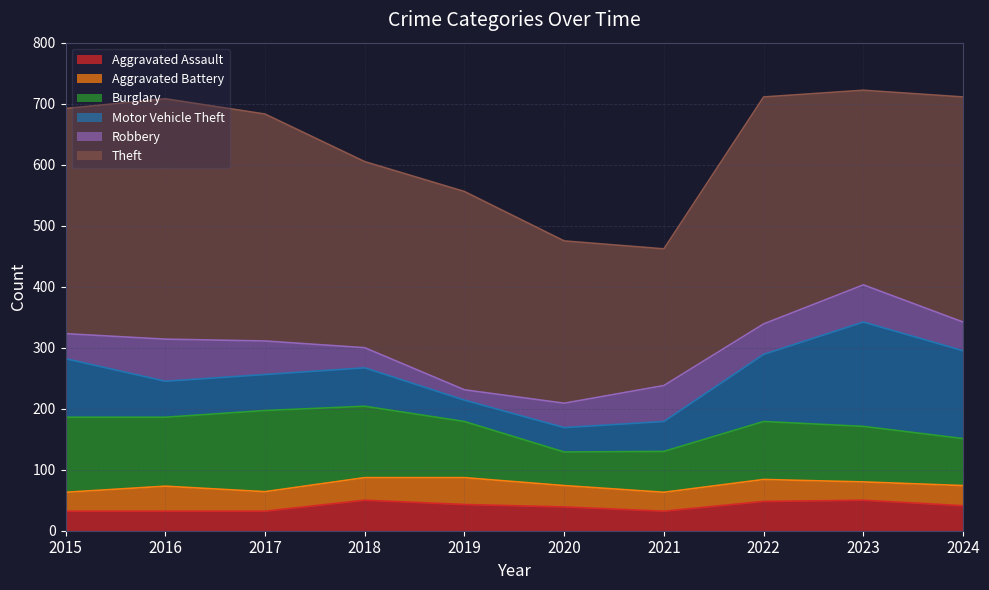

Reading right to left, transcribe all the data shown in this chart.

Aggravated Assault: 2024=41	2023=50	2022=48	2021=32	2020=39	2019=43	2018=50	2017=32	2016=32	2015=32
Aggravated Battery: 2024=33	2023=30	2022=36	2021=31	2020=35	2019=44	2018=37	2017=32	2016=41	2015=31
Burglary: 2024=77	2023=91	2022=95	2021=67	2020=55	2019=92	2018=117	2017=133	2016=113	2015=123
Motor Vehicle Theft: 2024=144	2023=171	2022=110	2021=49	2020=40	2019=35	2018=63	2017=59	2016=59	2015=96
Robbery: 2024=47	2023=61	2022=50	2021=59	2020=40	2019=17	2018=33	2017=55	2016=69	2015=41
Theft: 2024=369	2023=319	2022=372	2021=224	2020=266	2019=325	2018=305	2017=372	2016=394	2015=369